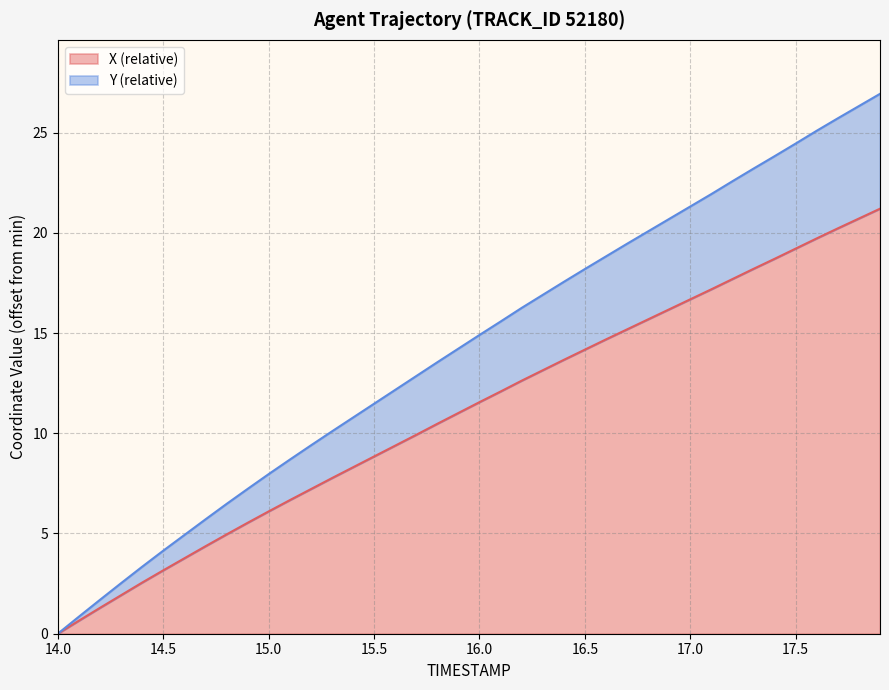

Which series has the widest spread of values?

Y